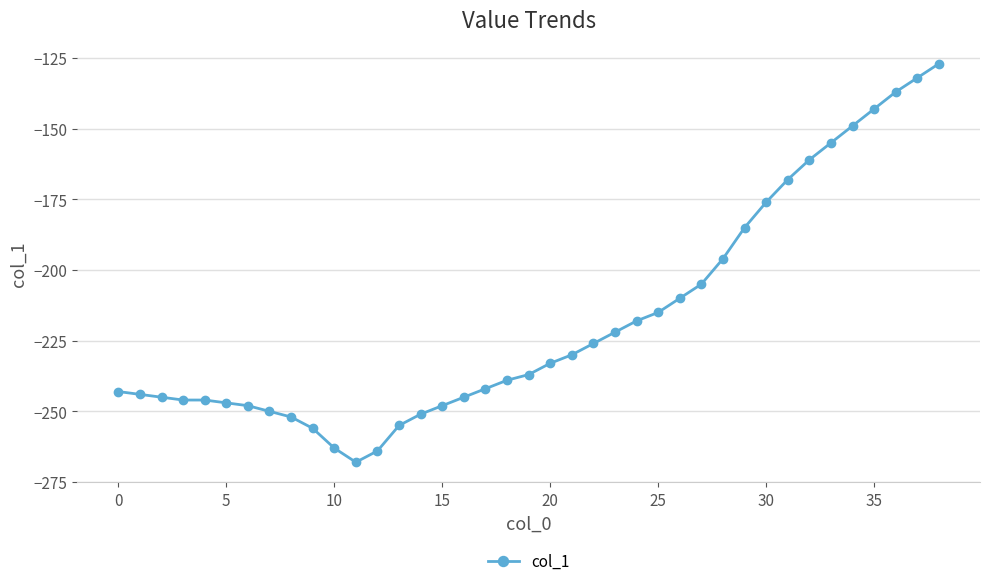

What is the difference between the second highest and second lowest values?

132